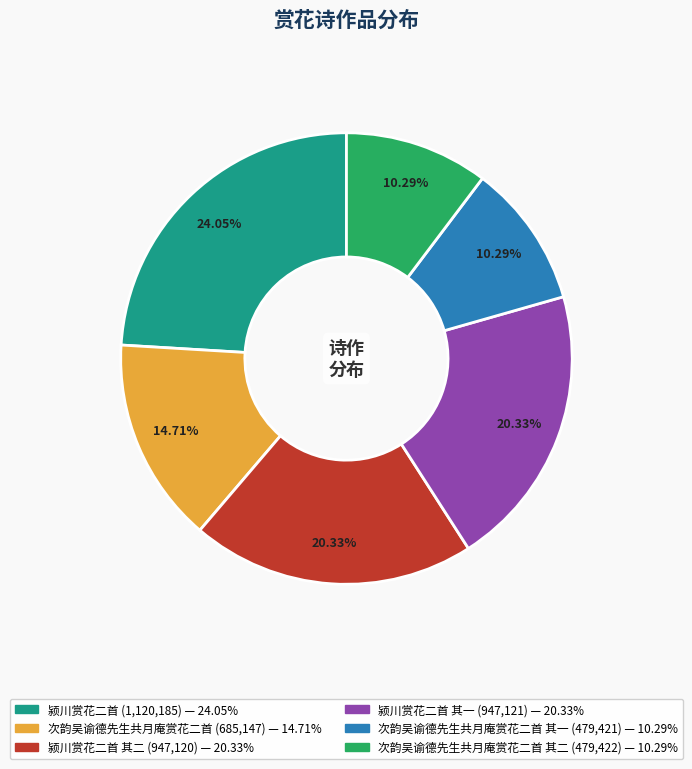

Is there any slice that represents more than half of the pie?

No